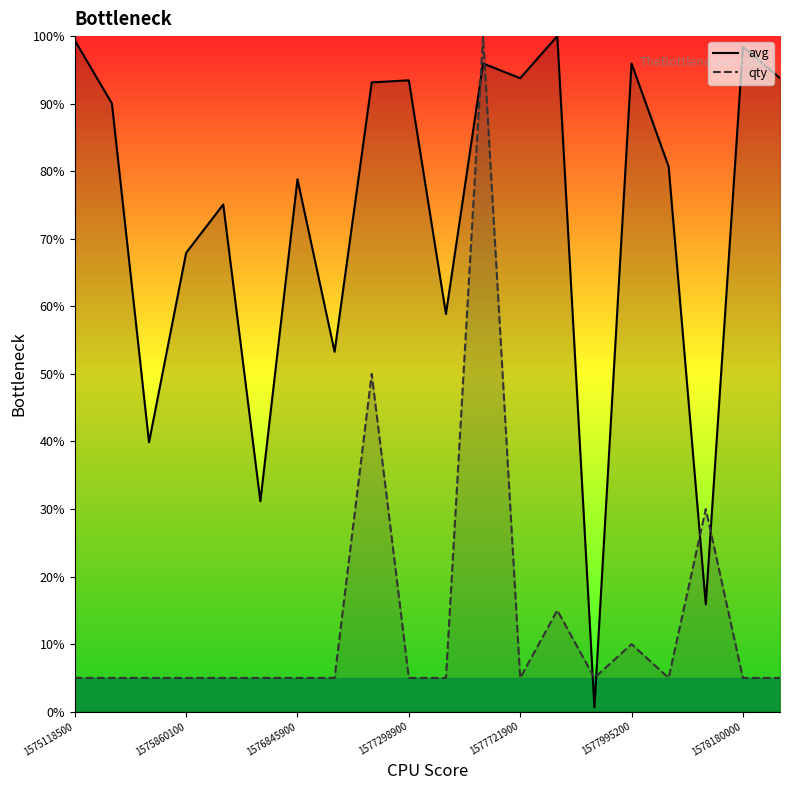

Which series changed the most between 1576156200 and 1577999100?

avg